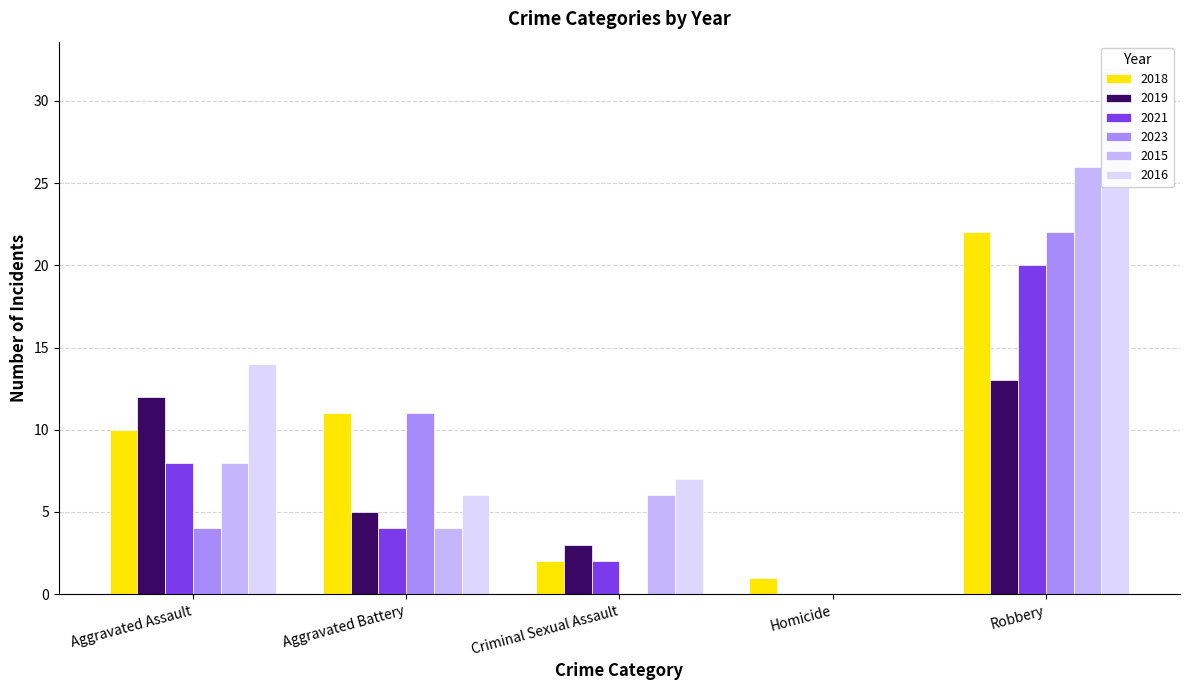

What is the approximate value of 2018 at Aggravated Assault?

10